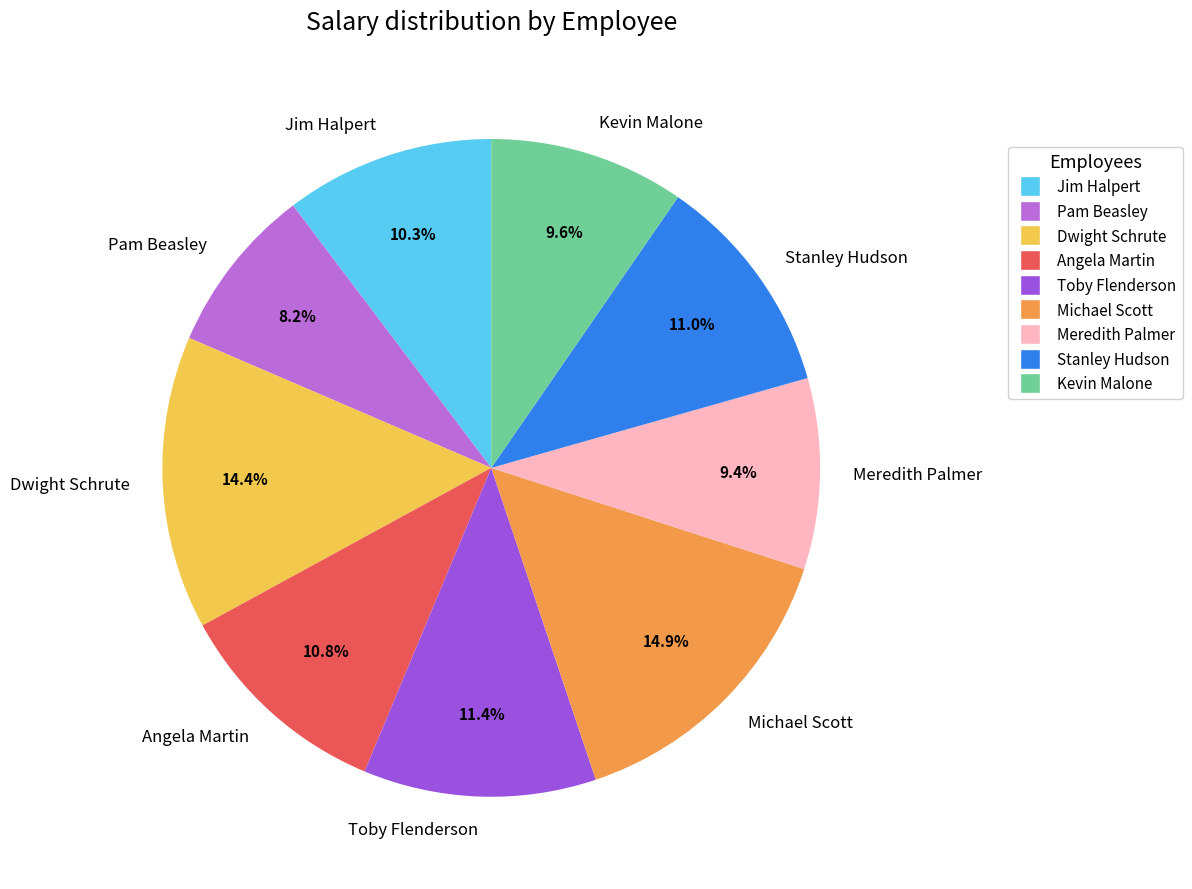

To the nearest percent, what percentage of the pie is Dwight Schrute?

14%